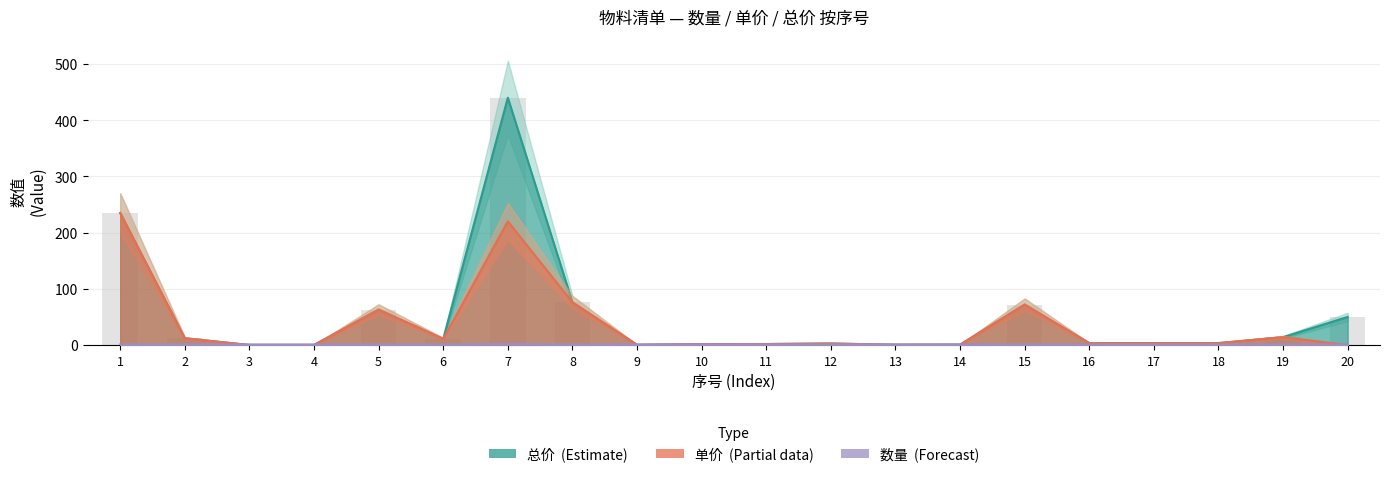

The value of 数量 at 9 is 1.4. True or false?

False